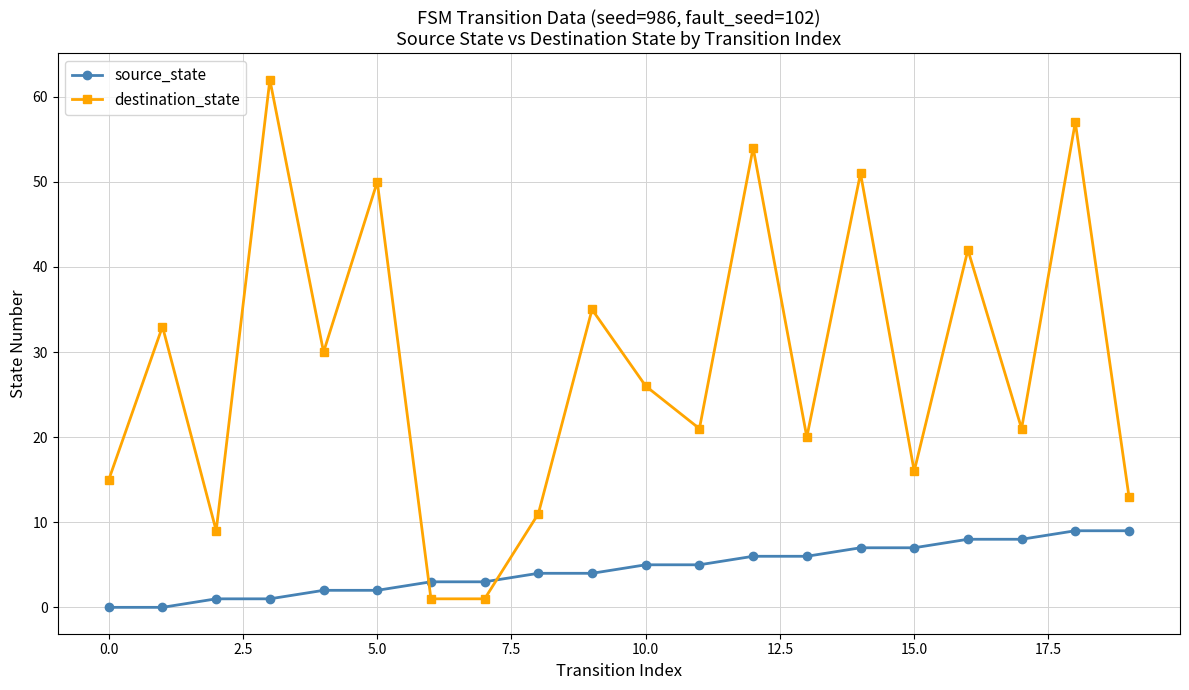

Which series has the widest spread of values?

destination_state